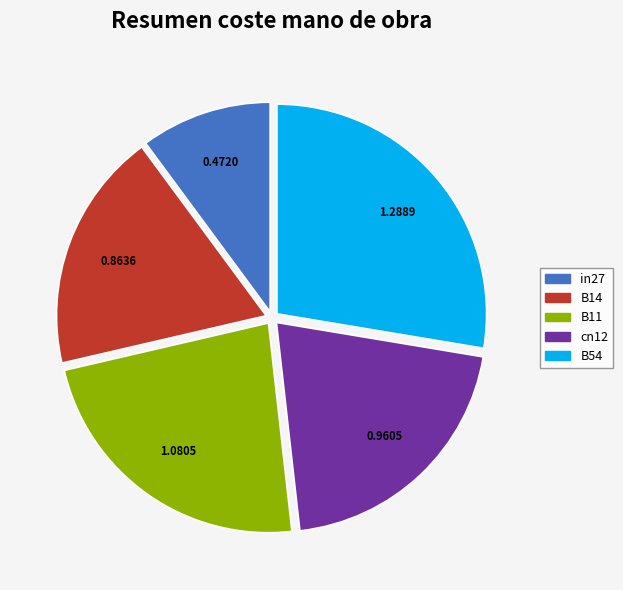

Do B54 and B11 together represent more than half of the pie?

Yes